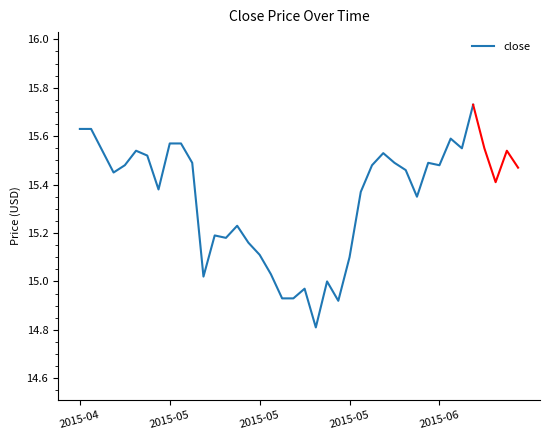

At which category does the data reach its first local peak?

5